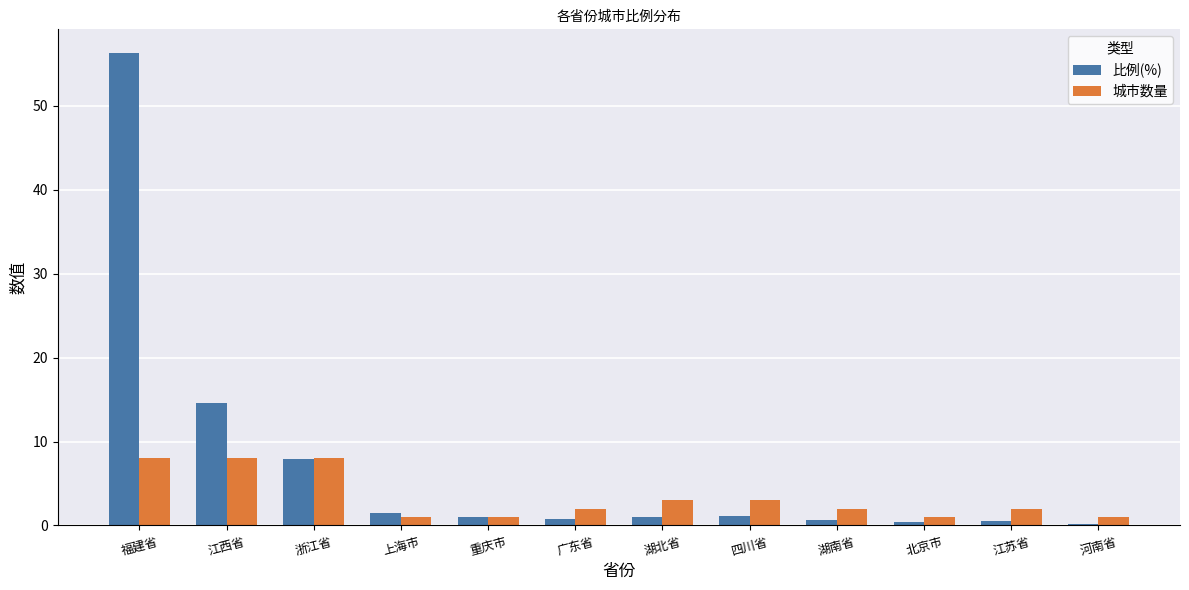

What is the spread (max minus min) of values at 湖北省?

2.0